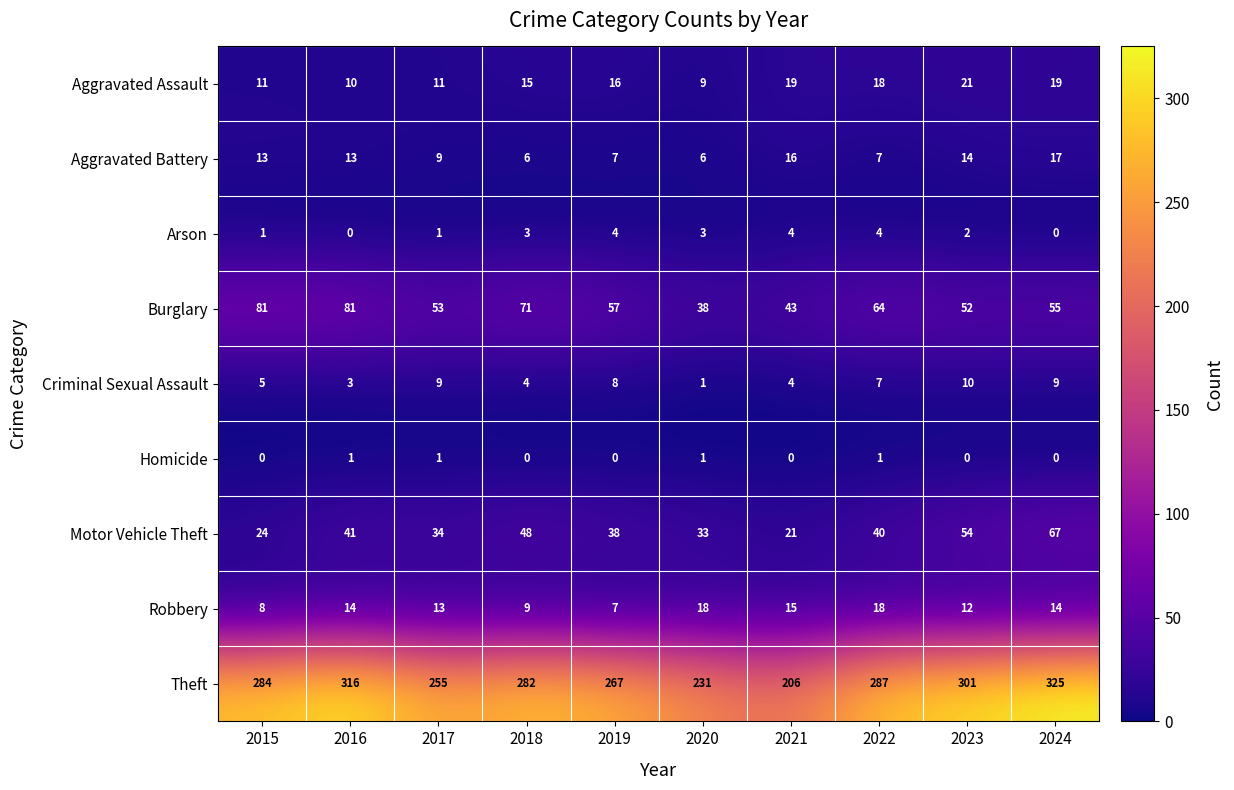

List the series in order of their peak value, lowest first.

Homicide, Arson, Criminal Sexual Assault, Aggravated Battery, Robbery, Aggravated Assault, Motor Vehicle Theft, Burglary, Theft